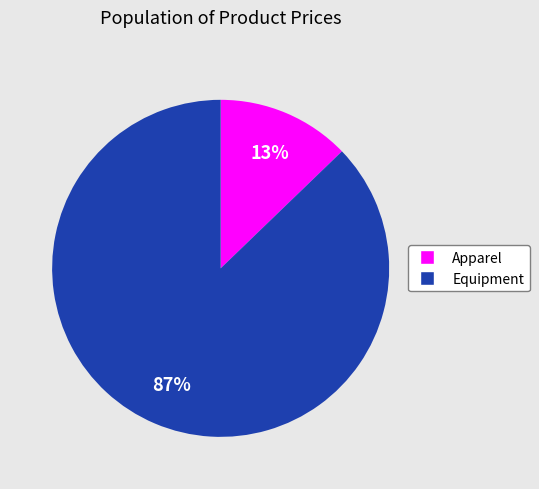

Is there any slice that represents more than half of the pie?

Yes